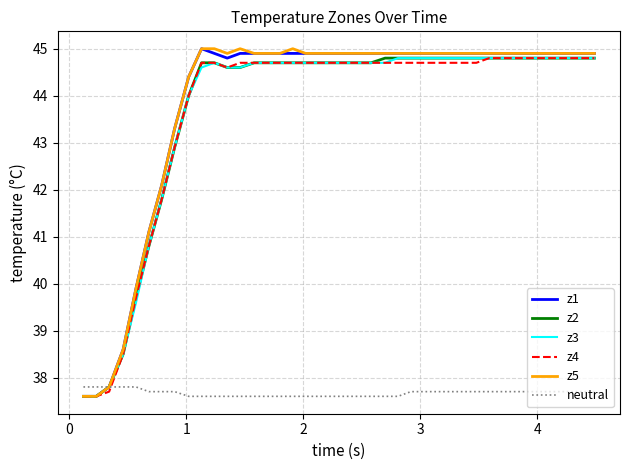

What is the greatest value displayed?

45.0